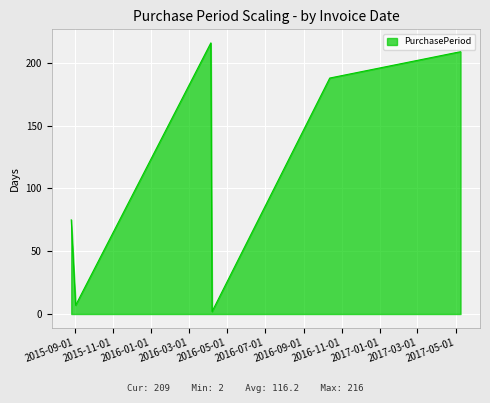

What is the average value?

116